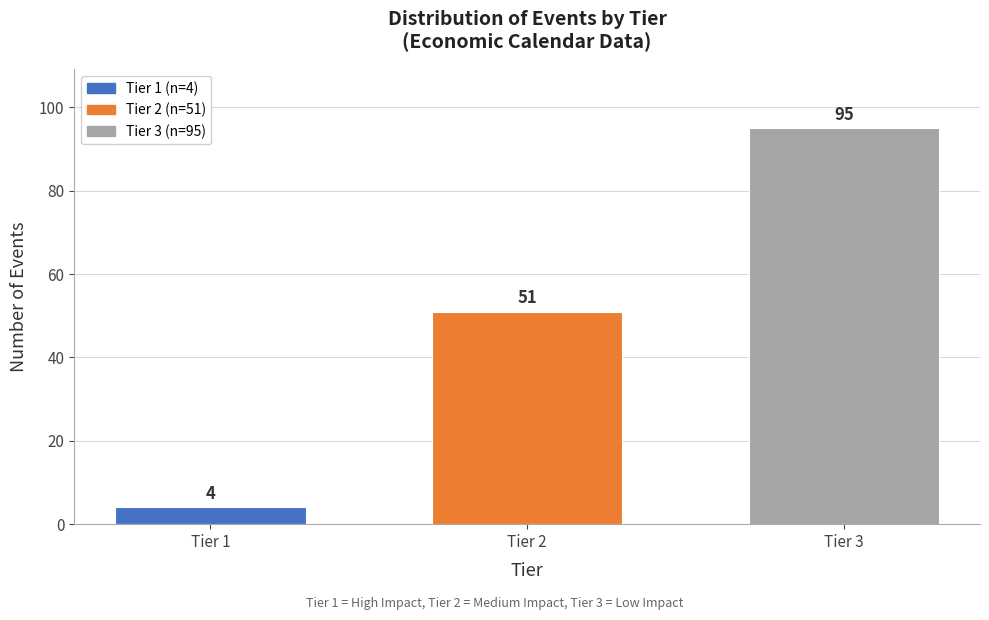

Reading left to right, transcribe all the data shown in this chart.

4	51	95